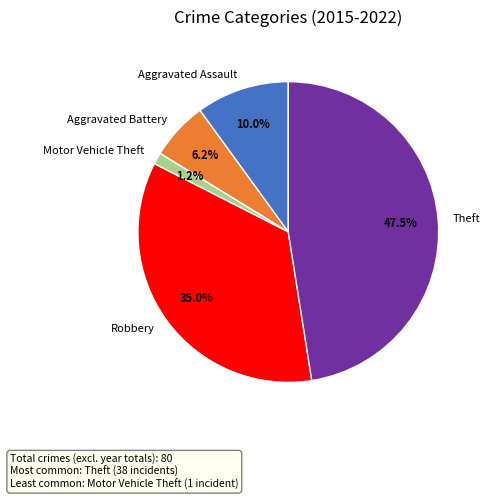

To the nearest percent, what is the difference between the Robbery and Aggravated Assault slice percentages?

25%